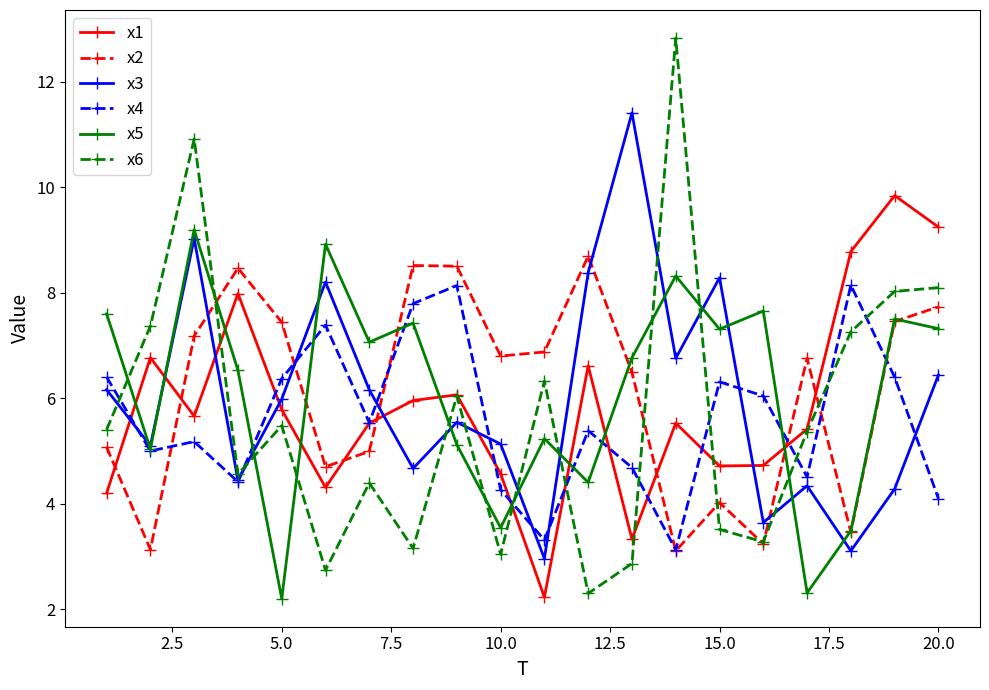

Which series has the largest range (max minus min)?

x6